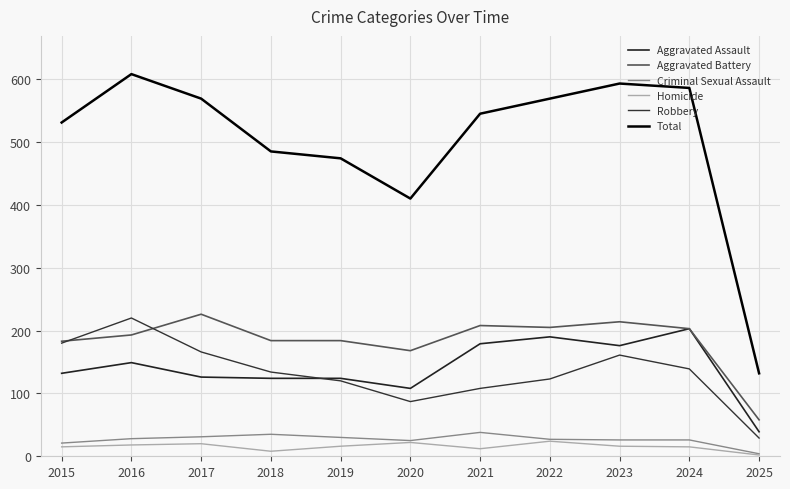

What is the total value across all series at 2022?

1138